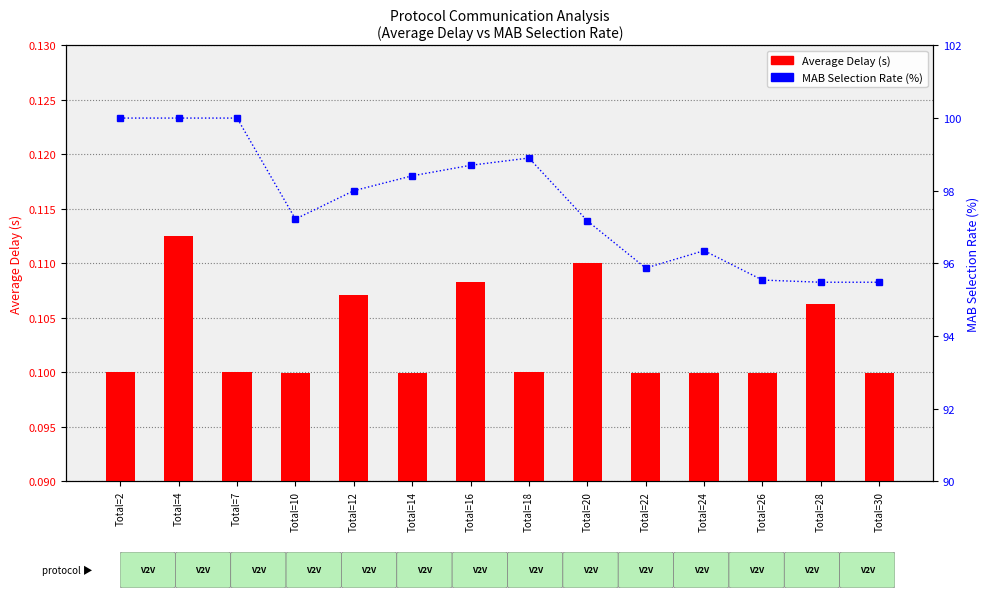

Rank the categories by Average Delay (s) value from lowest to highest.

Total=10, Total=14, Total=22, Total=24, Total=26, Total=30, Total=2, Total=7, Total=18, Total=28, Total=12, Total=16, Total=20, Total=4